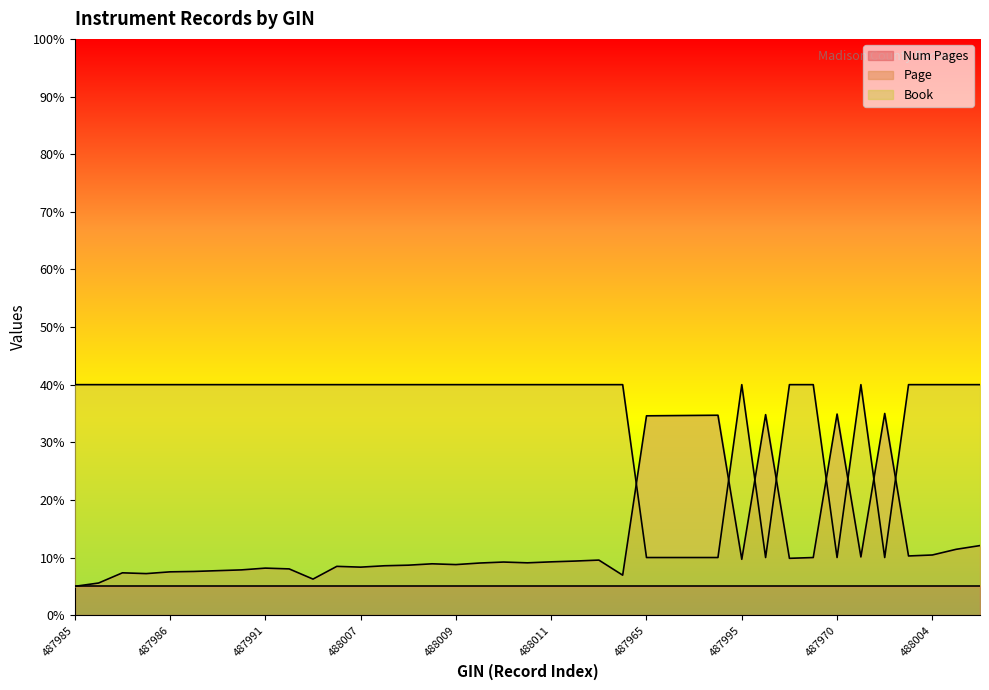

Is it true that Page equals 10.4 at 488004?

True